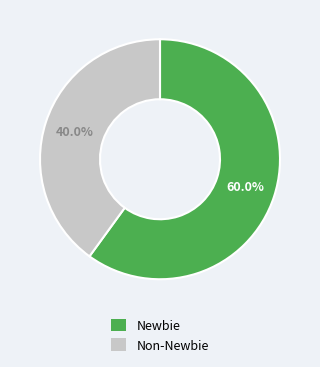

Is there a majority slice in this chart?

Yes